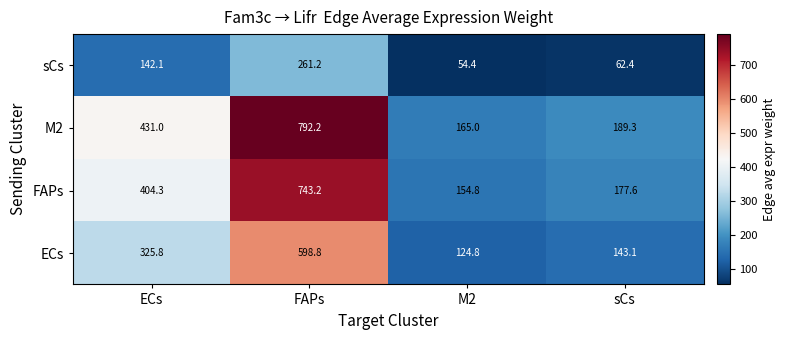

Which series changed the most between M2 and sCs?

M2